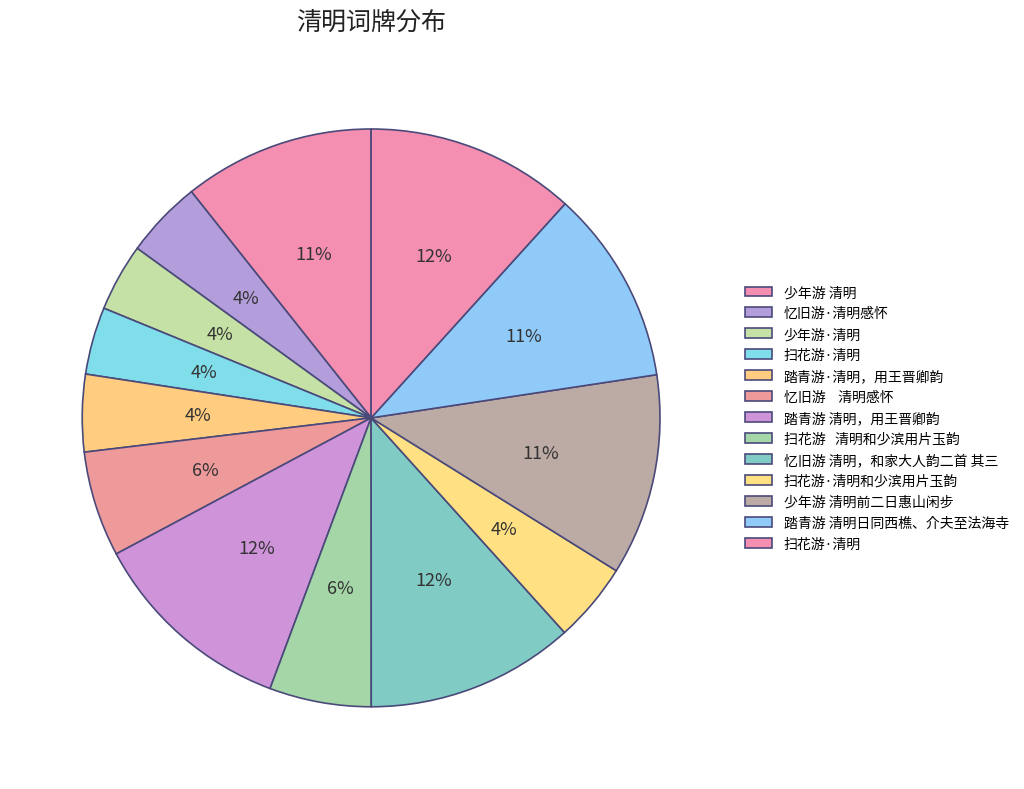

How many slices are in this pie chart?

13